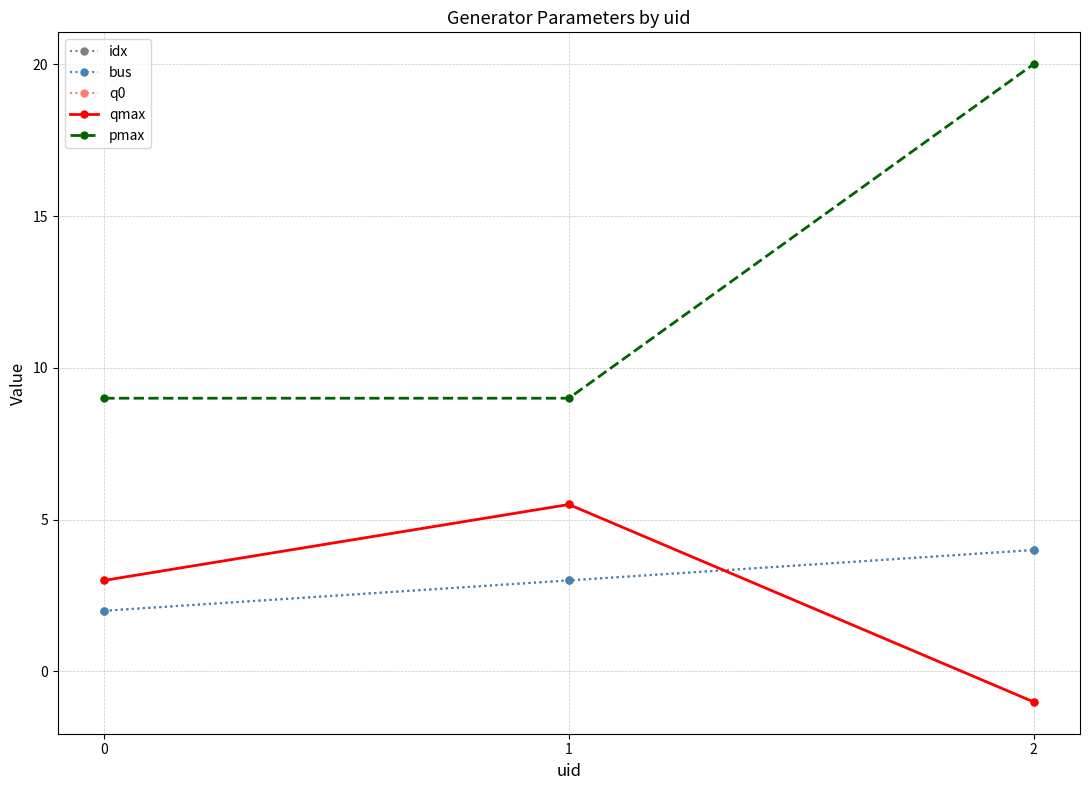

Where does the qmax series first go above 3?

1